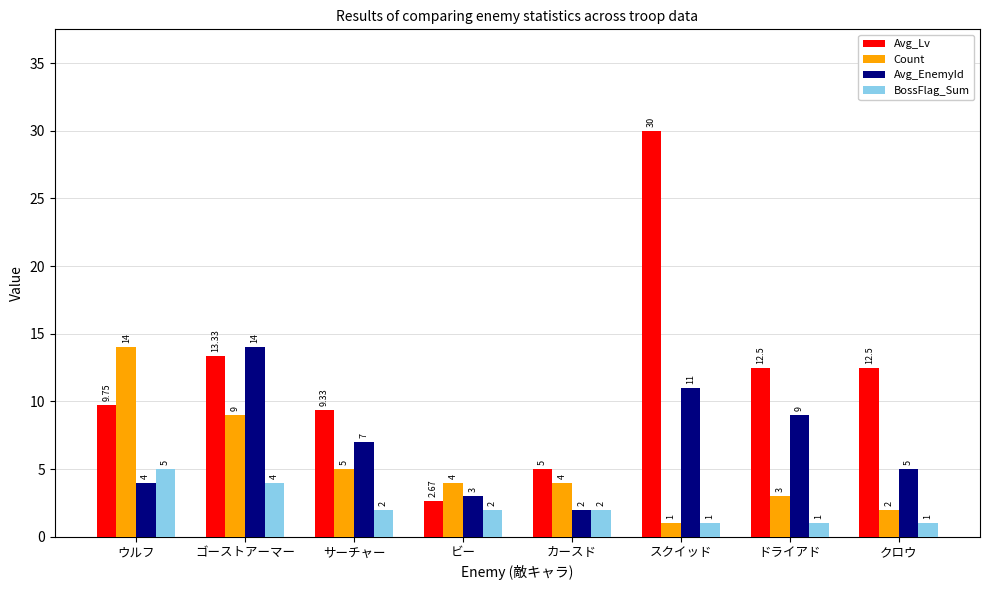

Count the number of data series in this chart.

4